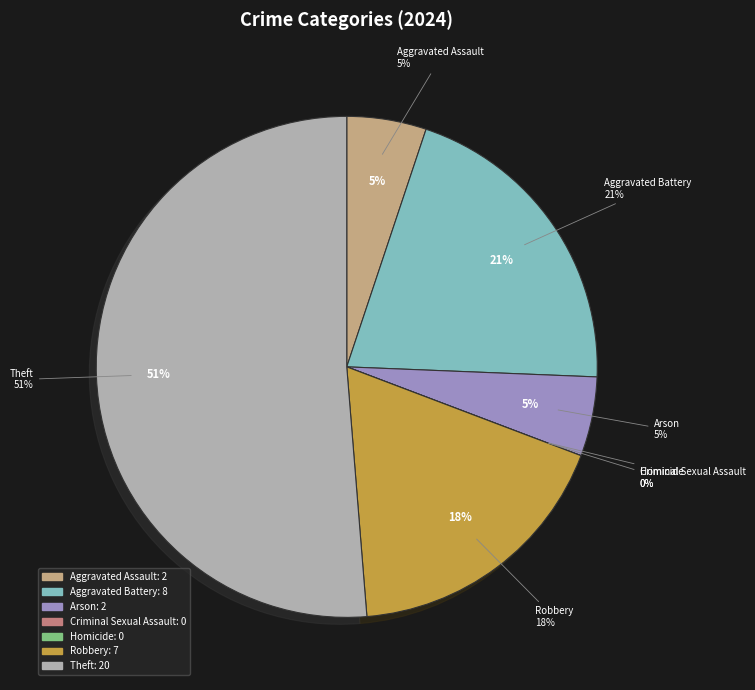

Which category has the smallest portion of the pie?

Criminal Sexual Assault